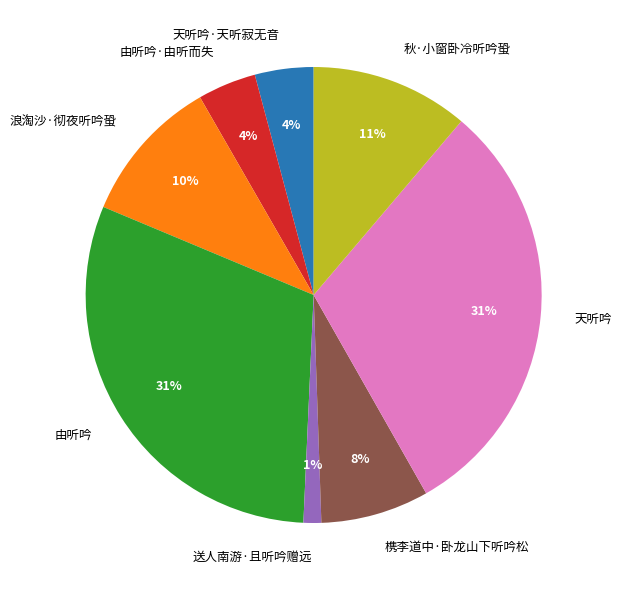

Is it true that 槜李道中·卧龙山下听吟松 is 13% of the pie?

False